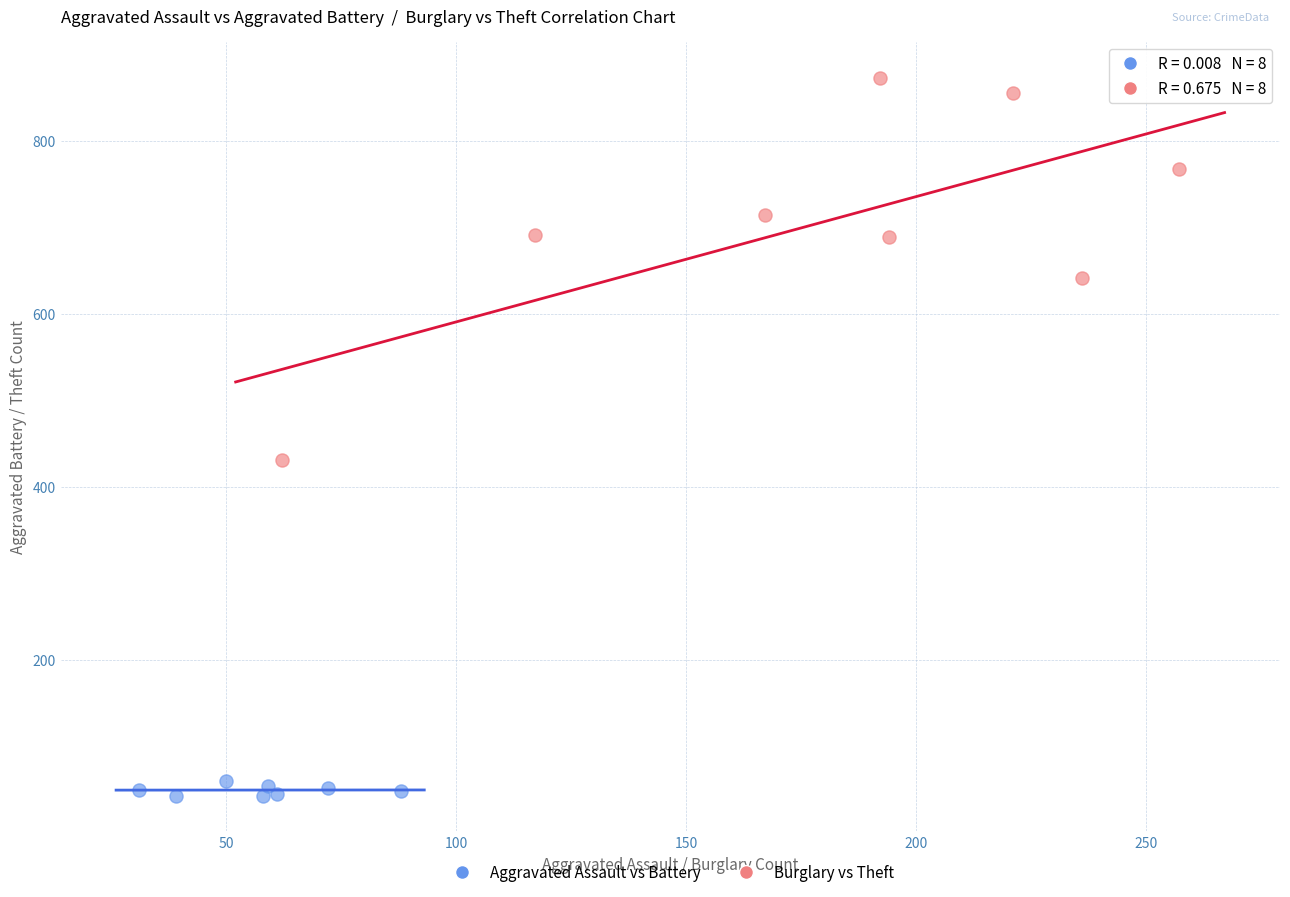

Which series reaches the maximum Y coordinate?

Burglary vs Theft